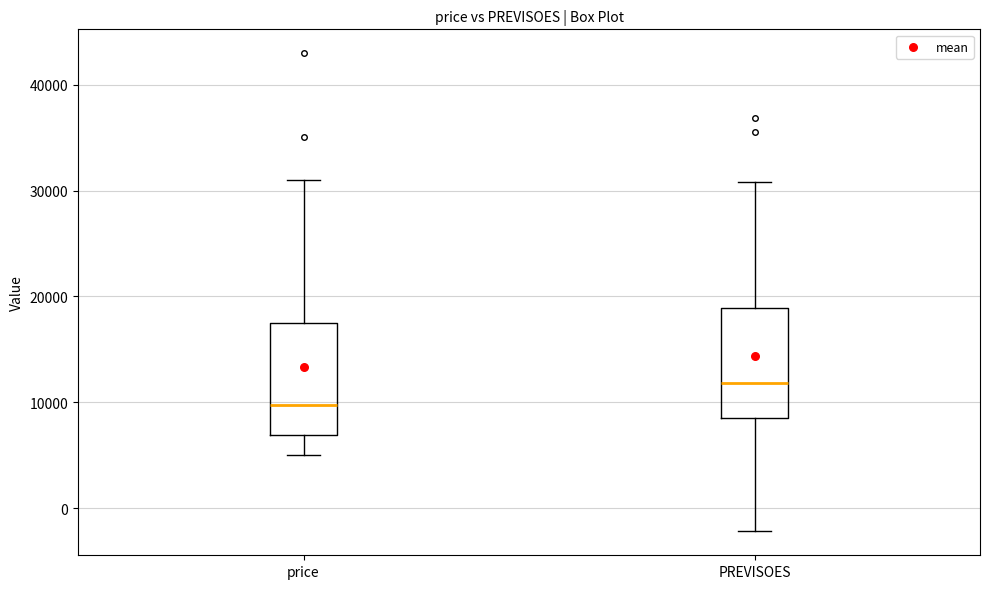

Reading left to right, transcribe this box plot: for each box, give where its median line is, the range the box spans, and where its two whiskers end, as read against the y-axis. The values are not printed on the chart, so give them approximately, as read against the axis.

price: median 10000, box 7000 to 17000, whiskers 5000 to 31000
PREVISOES: median 12000, box 9000 to 19000, whiskers -2000 to 31000